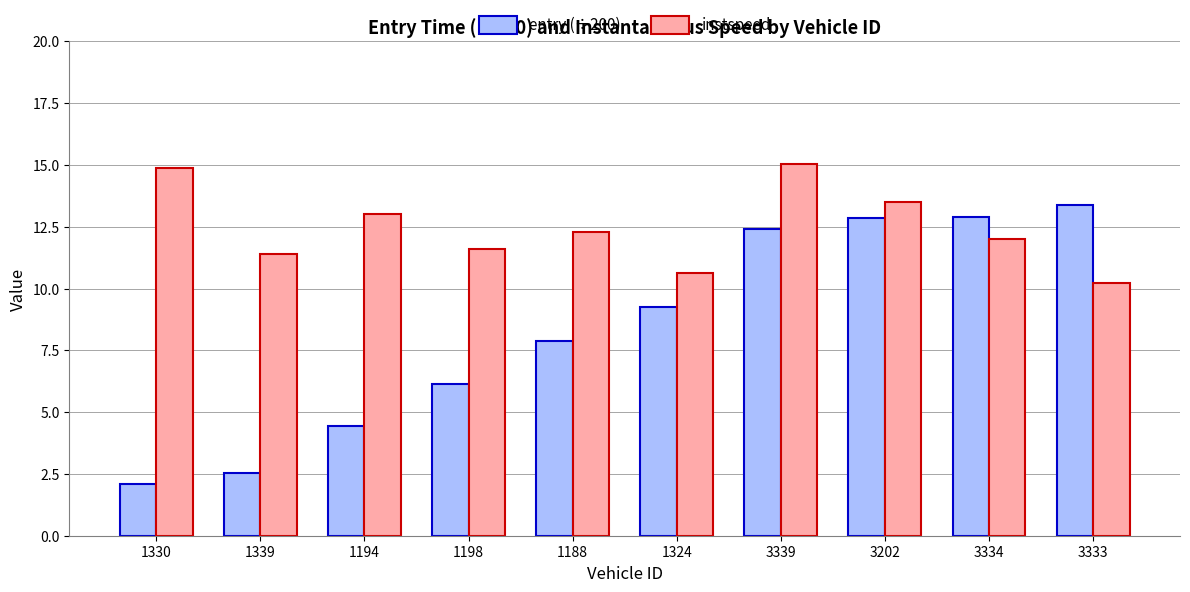

What position from the left is 1194?

3